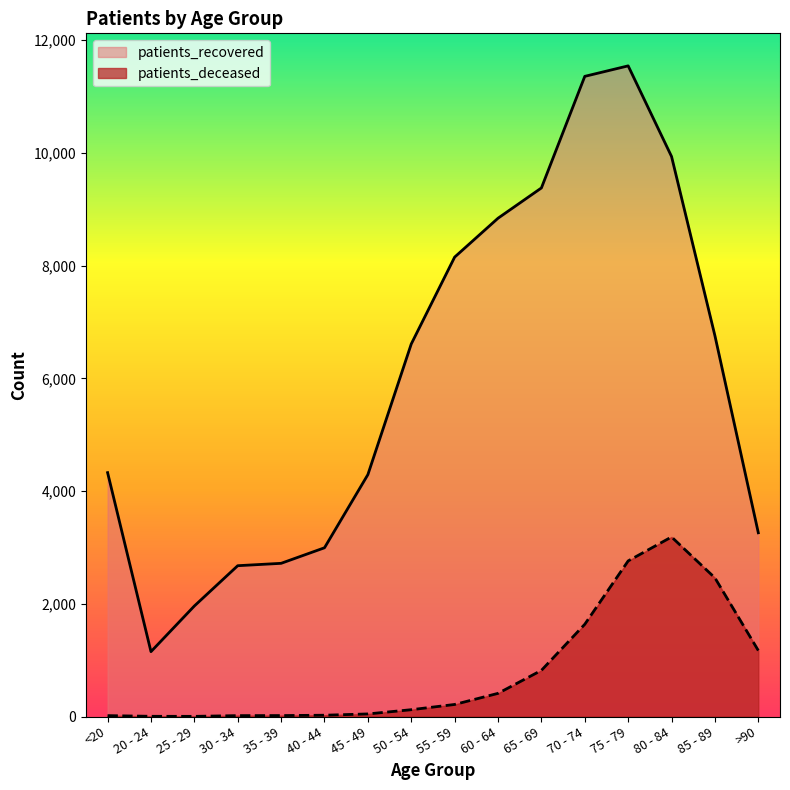

Rank the series at <20 from lowest to highest value.

patients_deceased, patients_recovered